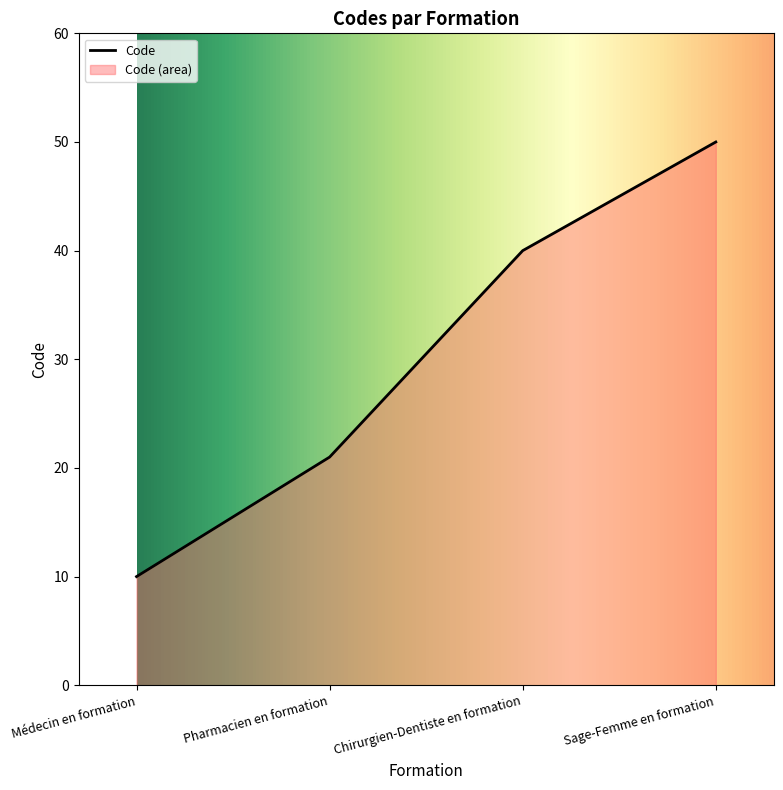

What position from the right is Sage-Femme en formation?

1